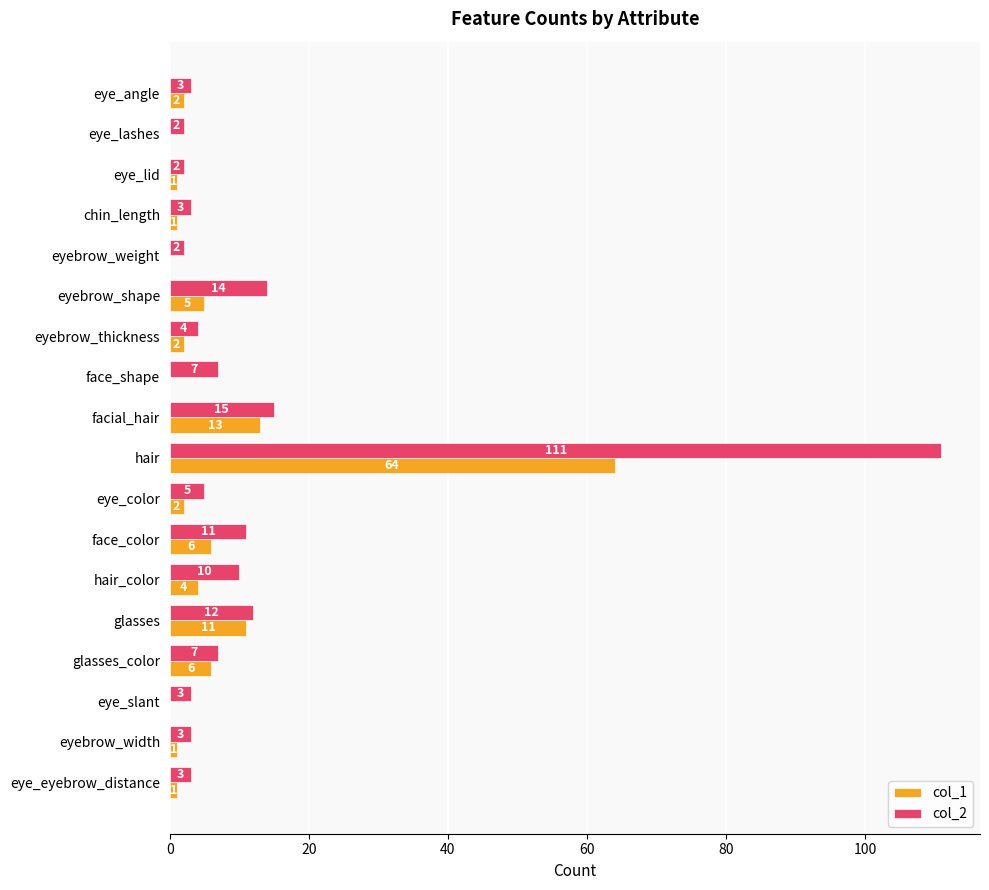

The value of col_1 at eyebrow_shape is 5. True or false?

True